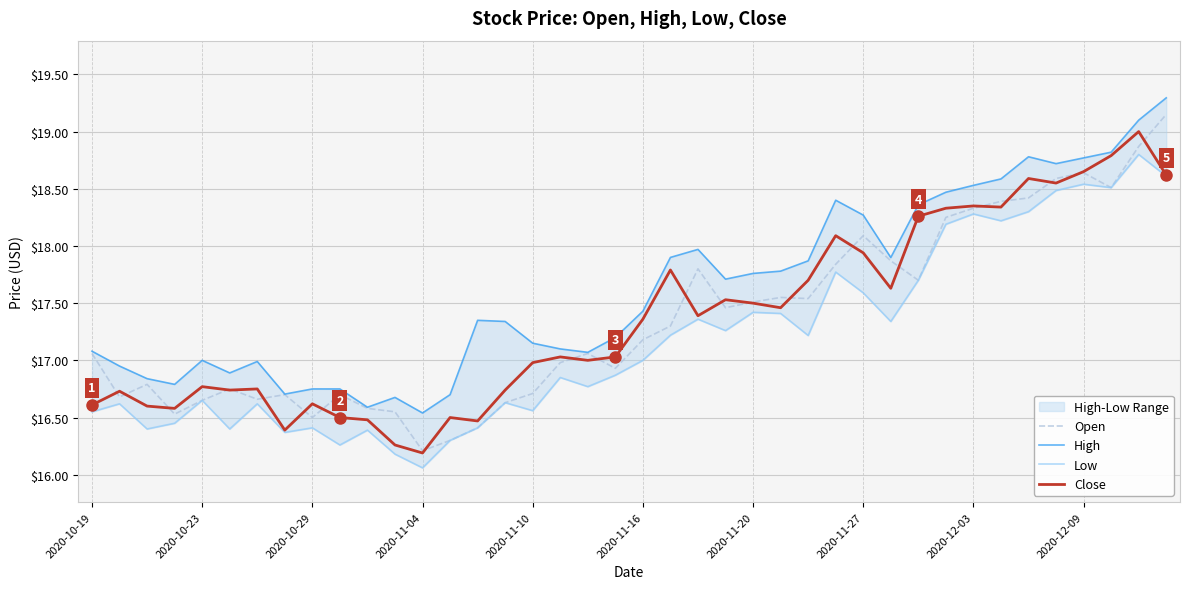

True or false: High and Close intersect in this chart.

False